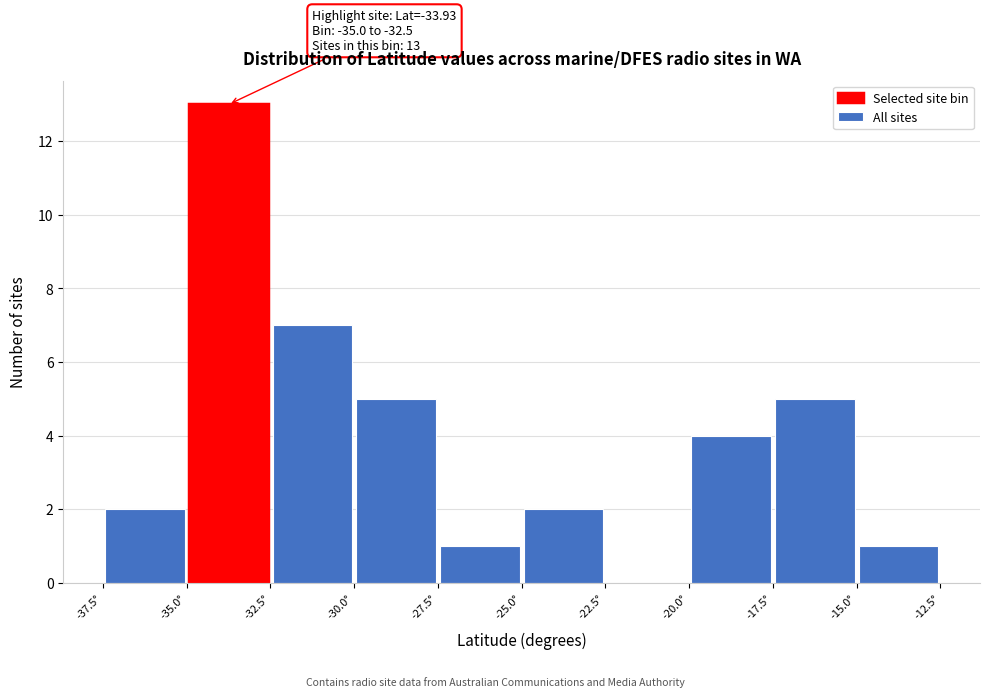

Which range on the x-axis has the tallest bar?

-35.0 to -32.5